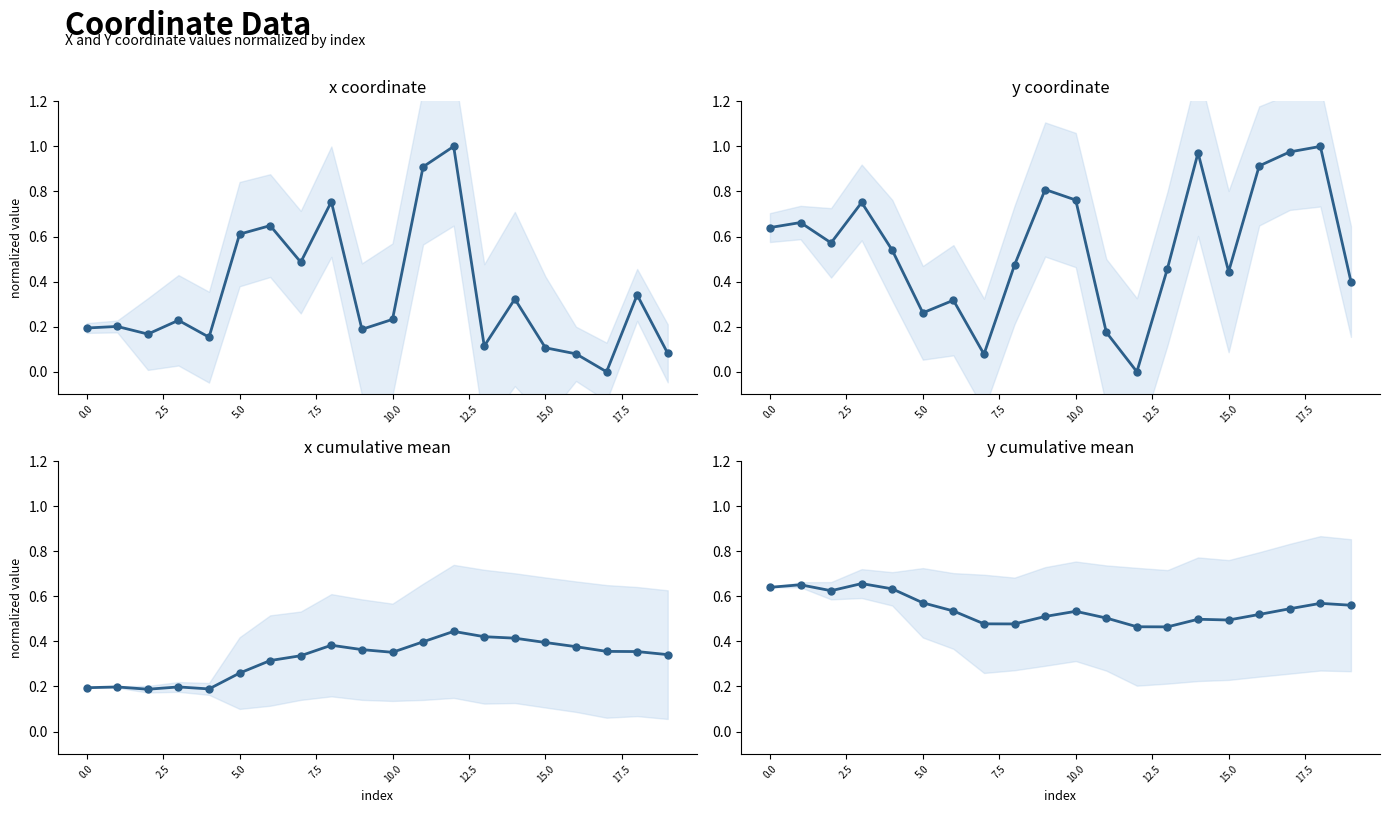

Is this an area chart (filled region under the line)?

No